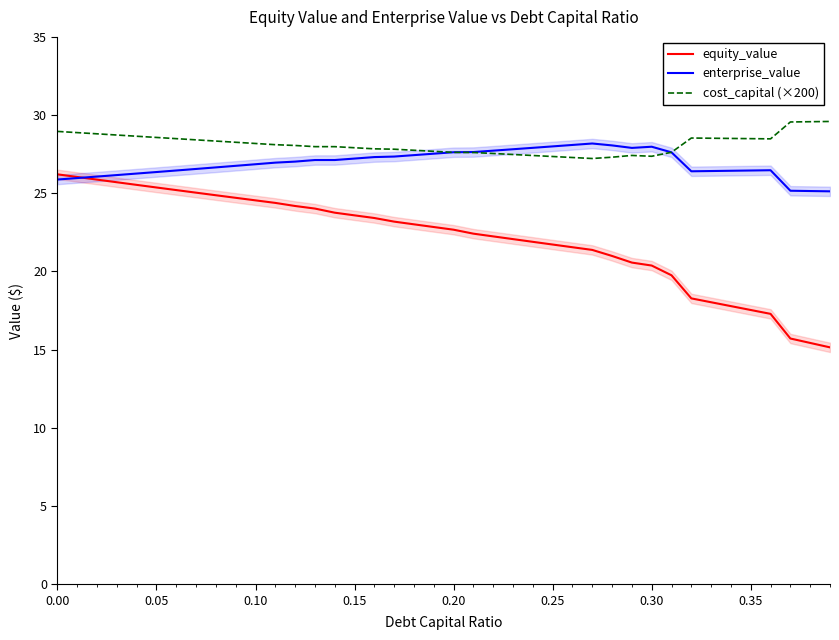

True or false: equity_value and cost_capital (×200) cross at least once.

False